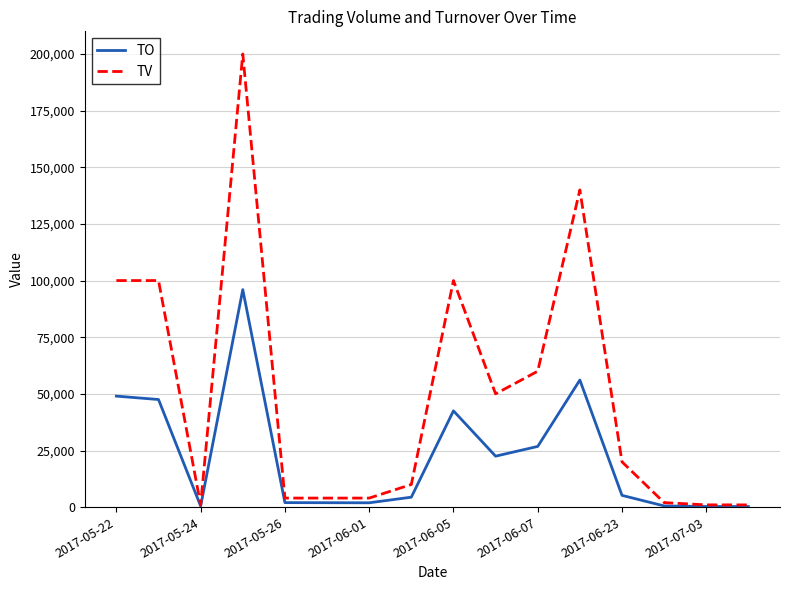

What is the greatest value displayed?

200000